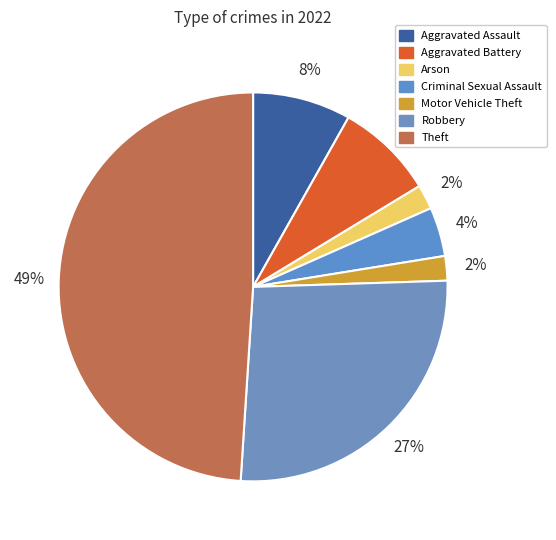

Which category has the biggest portion of the pie?

Theft